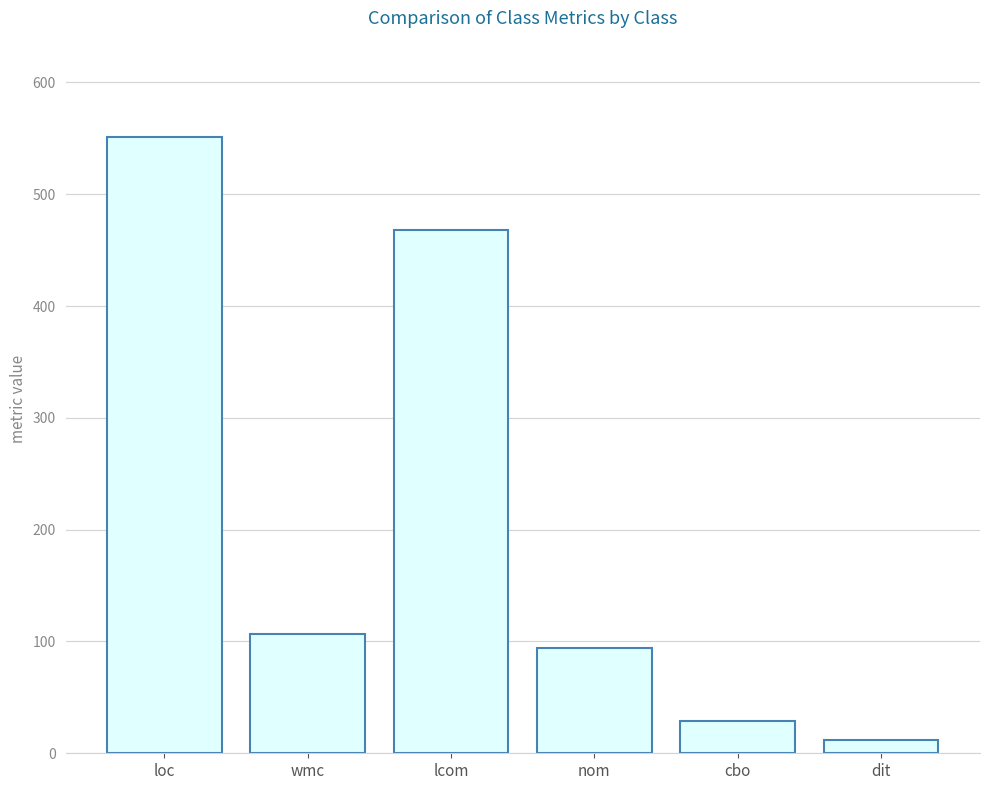

Reading right to left, list all the values displayed in this chart.

dit=12	cbo=29	nom=94	lcom=468	wmc=107	loc=551